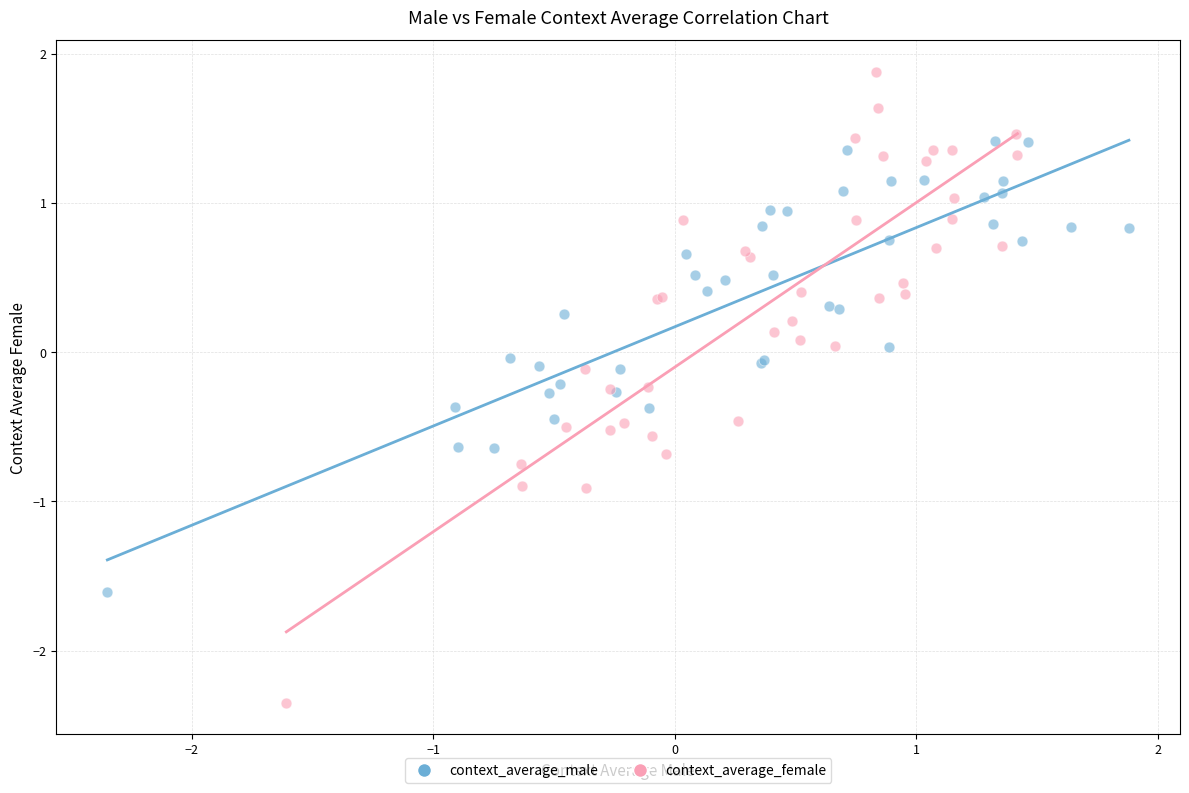

Which series reaches the minimum Y coordinate?

context_average_female